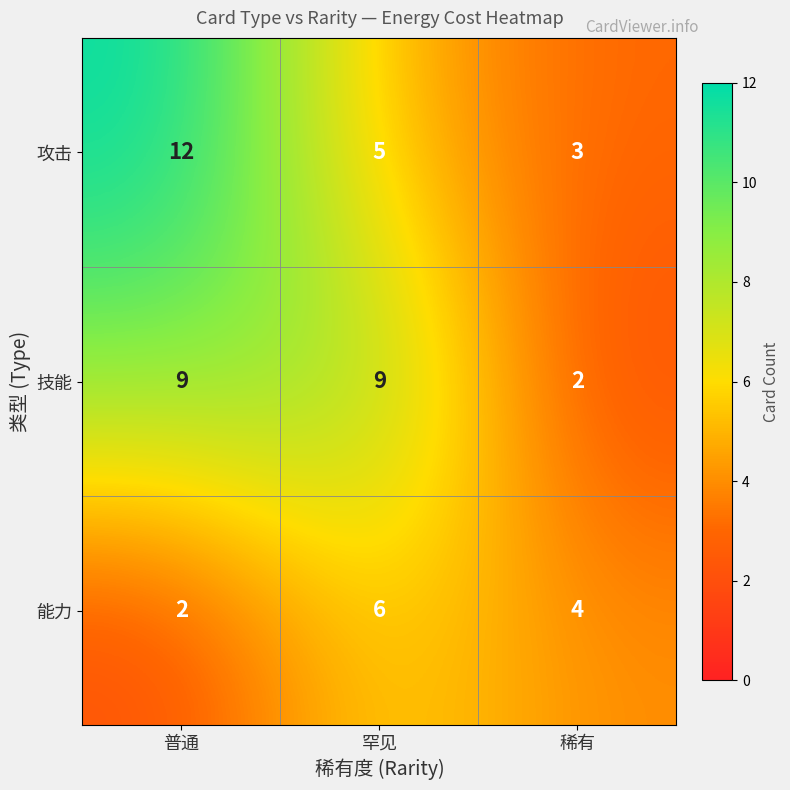

Rank the series at 稀有 from lowest to highest value.

技能, 攻击, 能力